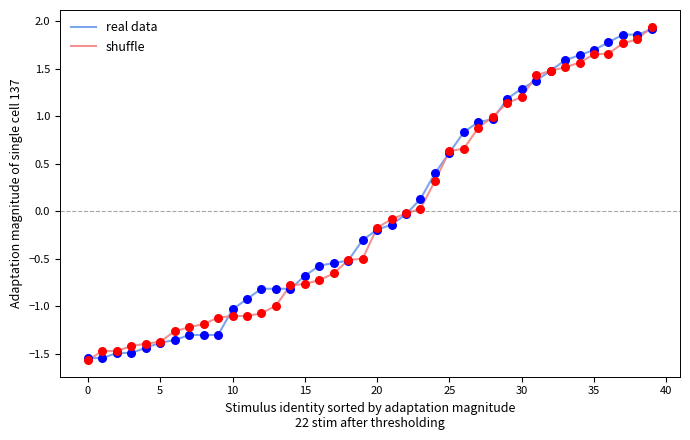

What is the minimum value shown in the chart?

-1.6